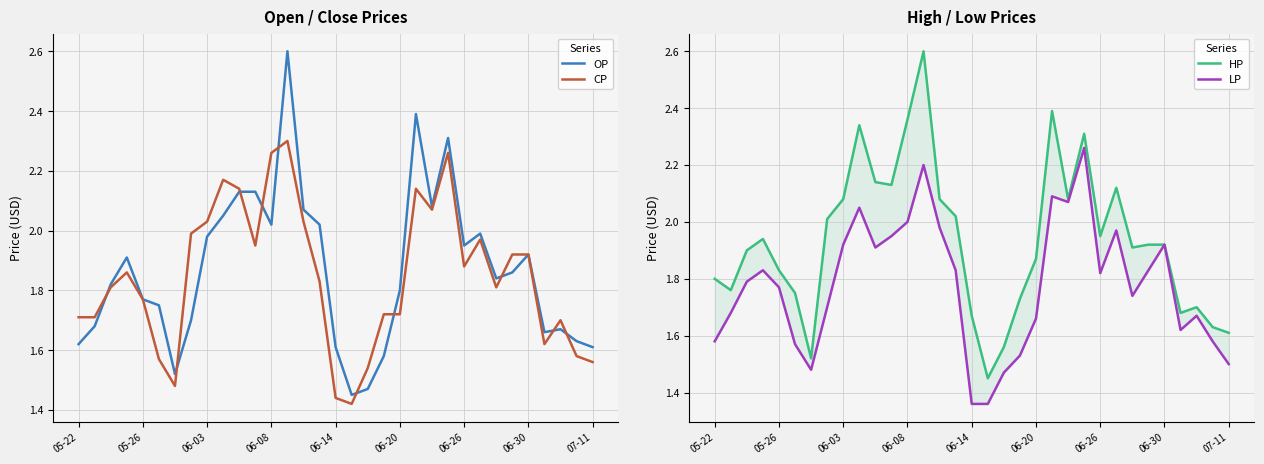

What is the highest value of the OP series?

2.6